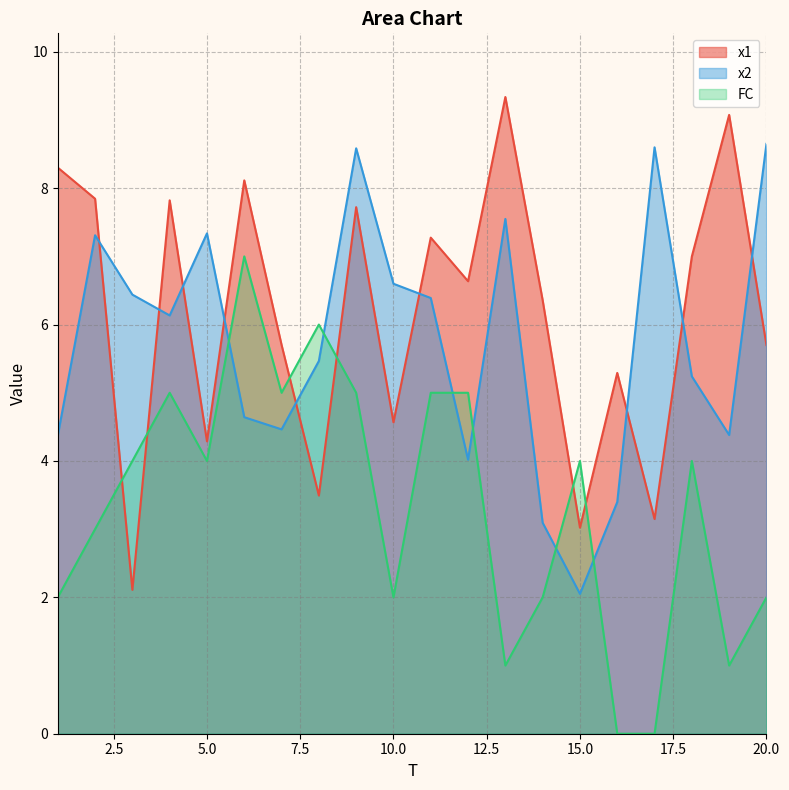

In x1, how many points are lower than both neighbors (excluding endpoints)?

7